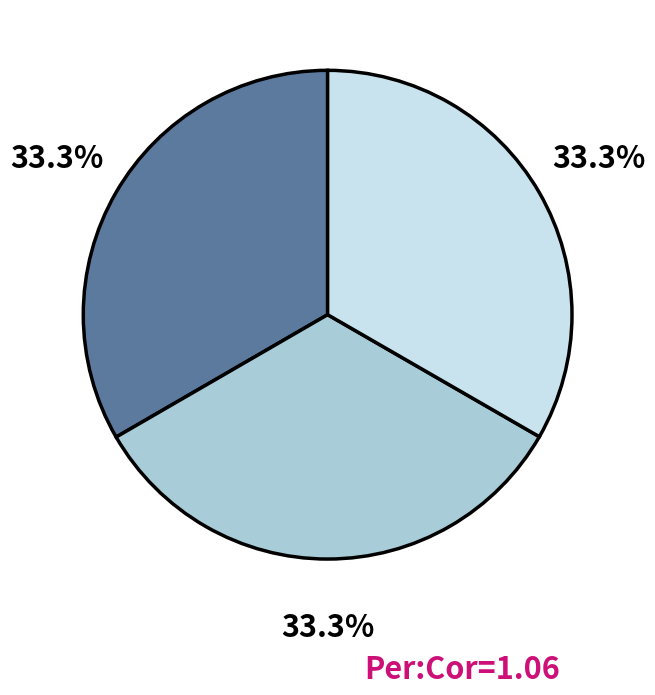

Is there any slice that represents more than half of the pie?

No